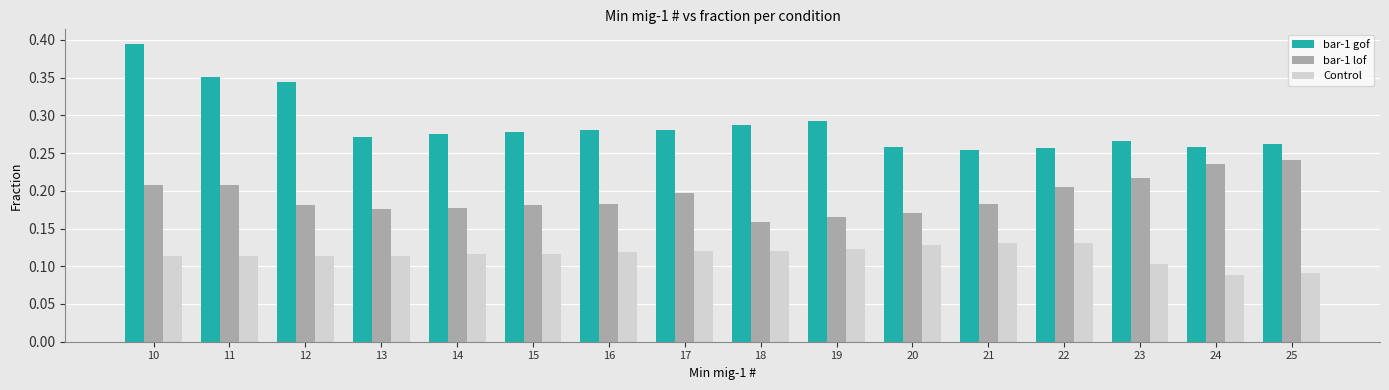

Rank the series at 19 from lowest to highest value.

Control, bar-1 lof, bar-1 gof